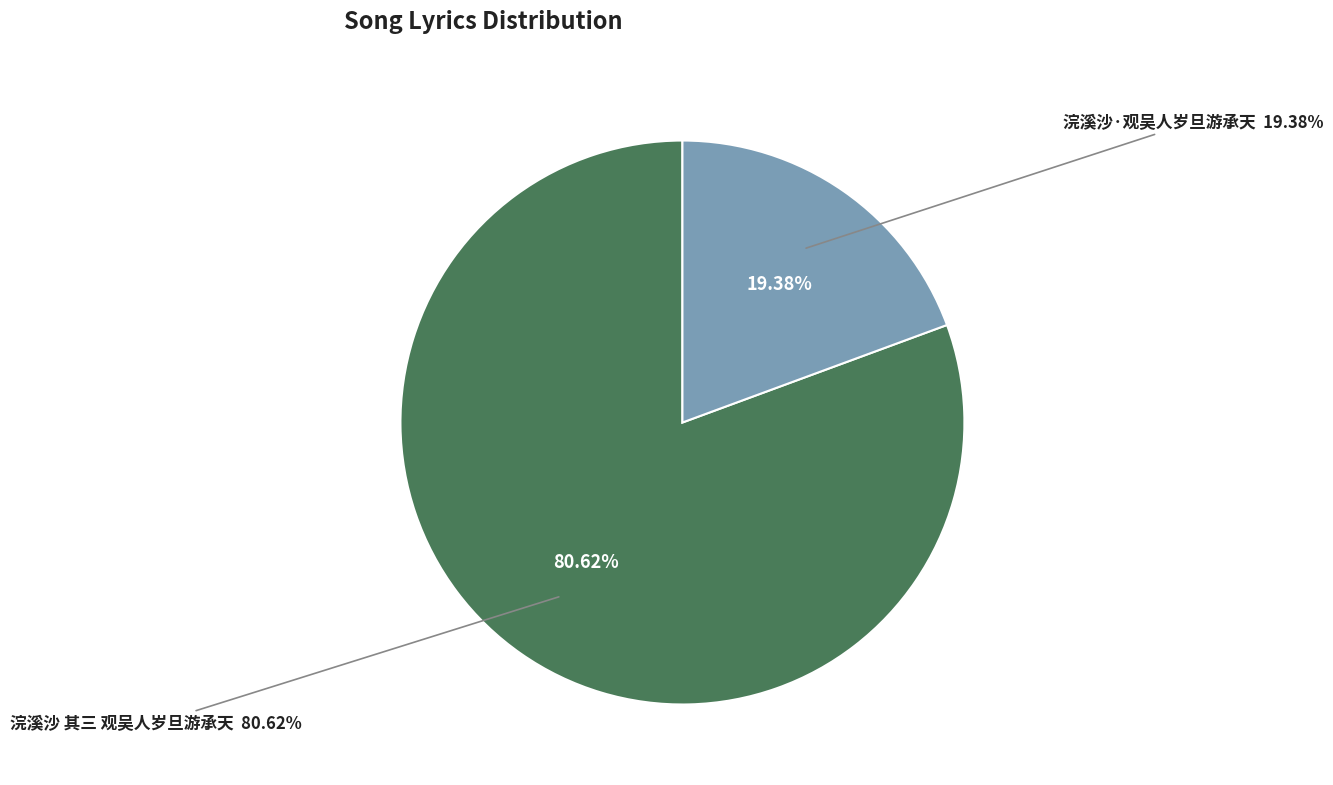

True or false: 浣溪沙·观吴人岁旦游承天 accounts for 19% of the total.

True